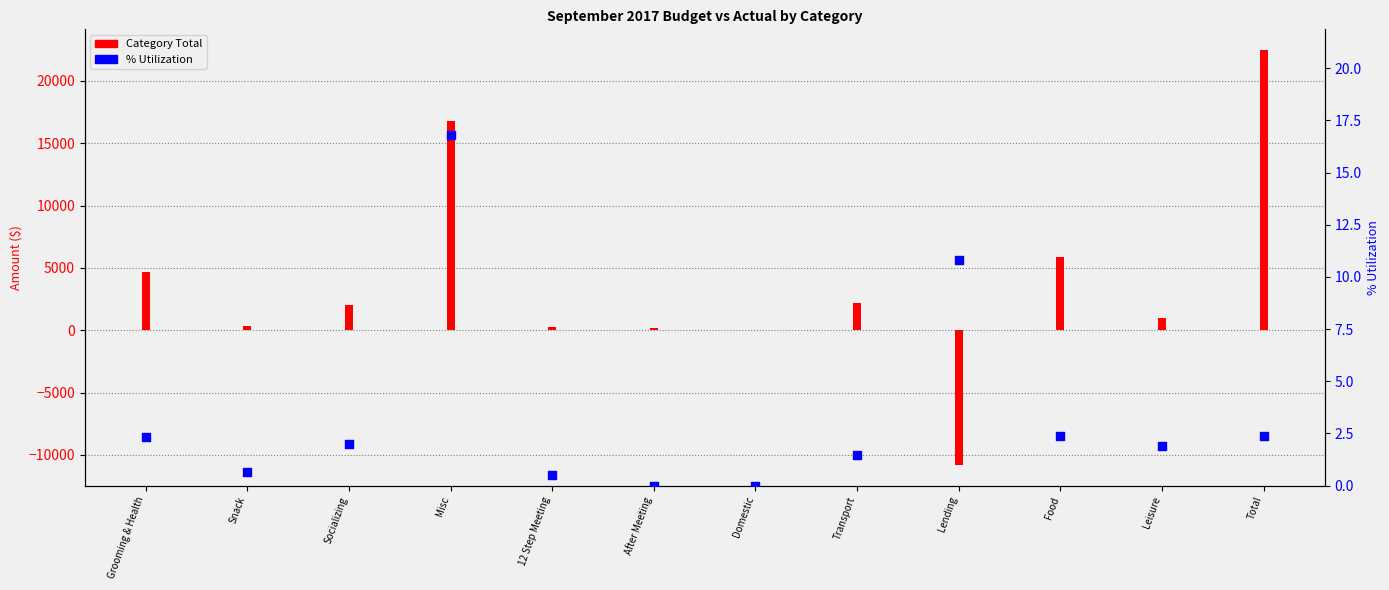

Which has a higher value, Snack or Grooming & Health?

Grooming & Health